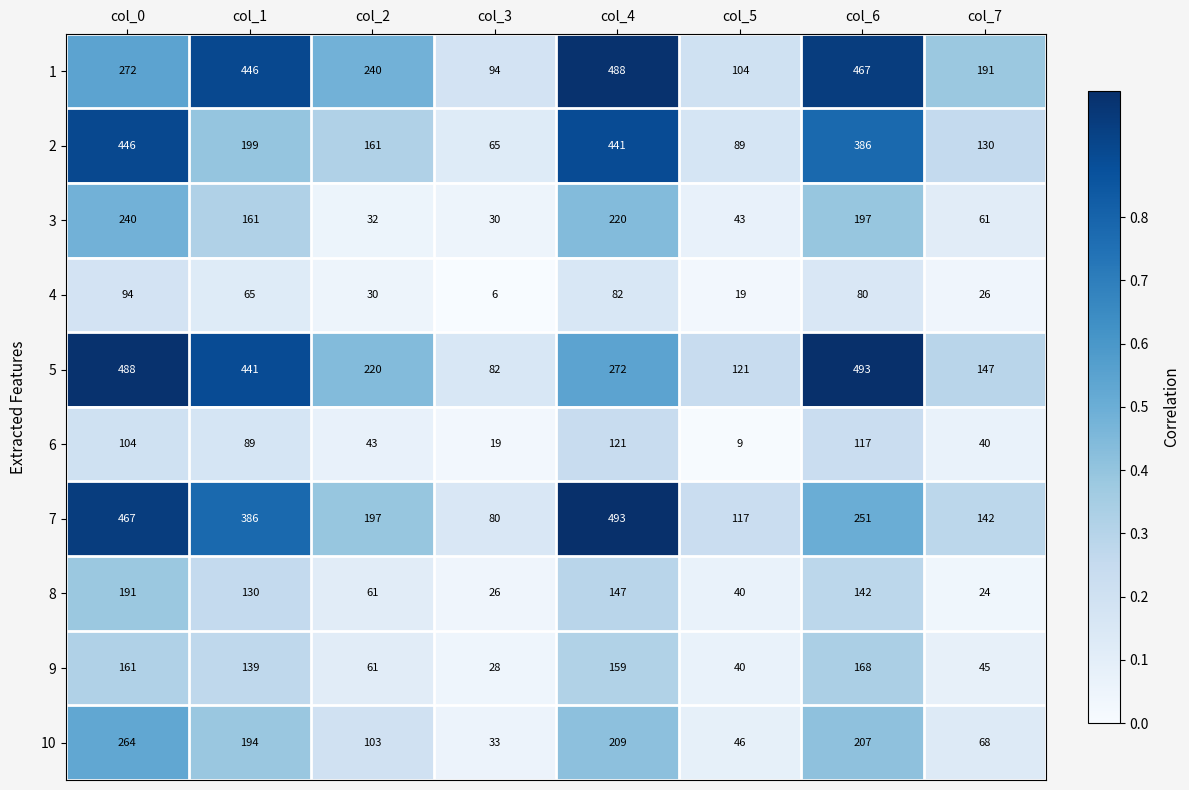

Rank the series at col_4 from lowest to highest value.

4, 6, 8, 9, 10, 3, 5, 2, 1, 7